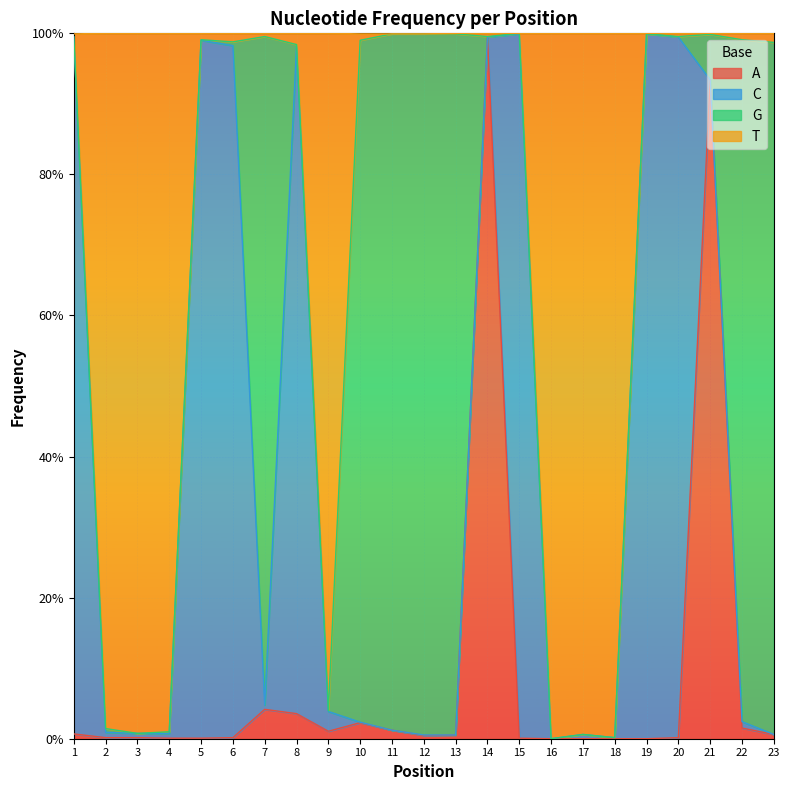

In A, how many points are higher than both neighbors (excluding endpoints)?

4